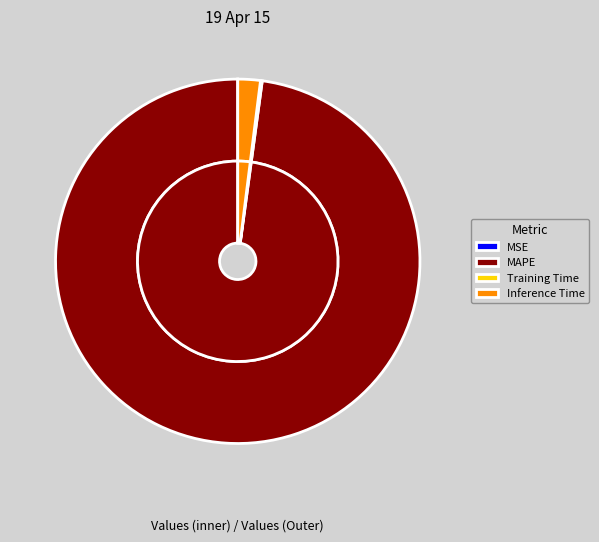

Is it true that Training Time is 0% of the pie?

True